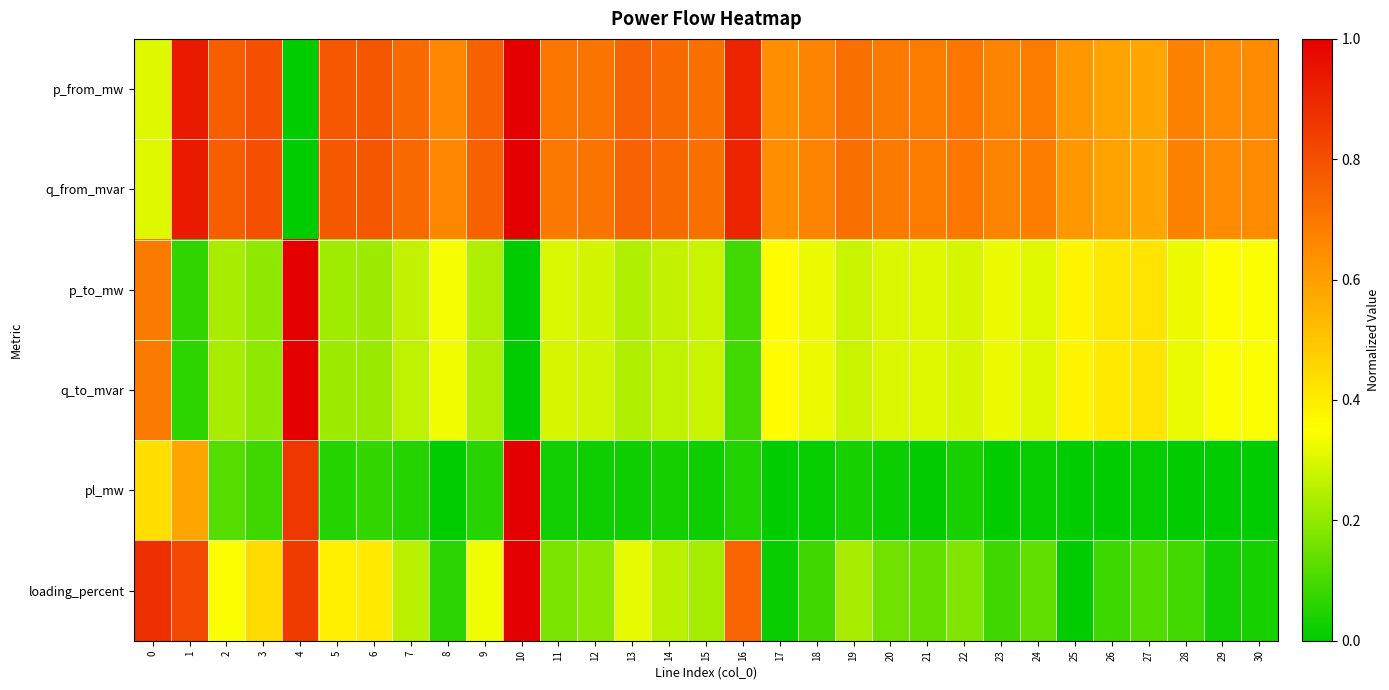

Reading right to left, transcribe all the data shown in this chart.

p_from_mw: 30=0.7	29=0.6	28=0.7	27=0.6	26=0.6	25=0.6	24=0.7	23=0.7	22=0.7	21=0.7	20=0.7	19=0.7	18=0.7	17=0.6	16=0.9	15=0.7	14=0.7	13=0.8	12=0.7	11=0.7	10=1.0	9=0.8	8=0.7	7=0.7	6=0.8	5=0.8	4=0.0	3=0.8	2=0.8	1=0.9	0=0.3
q_from_mvar: 30=0.7	29=0.6	28=0.7	27=0.6	26=0.6	25=0.6	24=0.7	23=0.7	22=0.7	21=0.7	20=0.7	19=0.7	18=0.7	17=0.6	16=0.9	15=0.7	14=0.7	13=0.8	12=0.7	11=0.7	10=1.0	9=0.8	8=0.7	7=0.7	6=0.8	5=0.8	4=0.0	3=0.8	2=0.8	1=0.9	0=0.3
p_to_mw: 30=0.3	29=0.3	28=0.3	27=0.4	26=0.4	25=0.4	24=0.3	23=0.3	22=0.3	21=0.3	20=0.3	19=0.3	18=0.3	17=0.4	16=0.1	15=0.3	14=0.3	13=0.2	12=0.3	11=0.3	10=0.0	9=0.2	8=0.3	7=0.3	6=0.2	5=0.2	4=1.0	3=0.2	2=0.2	1=0.1	0=0.7
q_to_mvar: 30=0.3	29=0.3	28=0.3	27=0.4	26=0.4	25=0.4	24=0.3	23=0.3	22=0.3	21=0.3	20=0.3	19=0.3	18=0.3	17=0.4	16=0.1	15=0.3	14=0.3	13=0.2	12=0.3	11=0.3	10=0.0	9=0.2	8=0.3	7=0.3	6=0.2	5=0.2	4=1.0	3=0.2	2=0.2	1=0.1	0=0.7
pl_mw: 30=0.0	29=0.0	28=0.0	27=0.0	26=0.0	25=0.0	24=0.0	23=0.0	22=0.0	21=0.0	20=0.0	19=0.0	18=0.0	17=0.0	16=0.0	15=0.0	14=0.0	13=0.0	12=0.0	11=0.0	10=1.0	9=0.1	8=0.0	7=0.1	6=0.1	5=0.1	4=0.9	3=0.1	2=0.1	1=0.6	0=0.4
loading_percent: 30=0.0	29=0.0	28=0.1	27=0.1	26=0.1	25=0.0	24=0.1	23=0.1	22=0.2	21=0.1	20=0.2	19=0.2	18=0.1	17=0.0	16=0.7	15=0.2	14=0.3	13=0.3	12=0.2	11=0.2	10=1.0	9=0.3	8=0.1	7=0.3	6=0.4	5=0.4	4=0.8	3=0.4	2=0.3	1=0.8	0=0.9